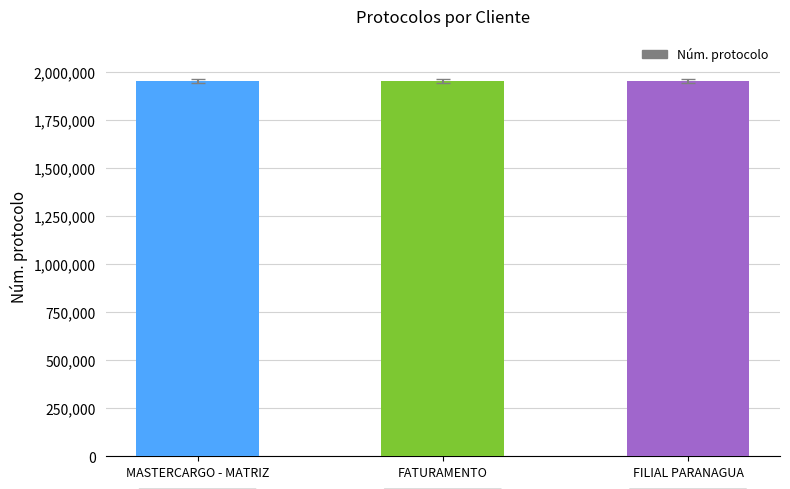

What is the approximate value at MASTERCARGO - MATRIZ?

1954715